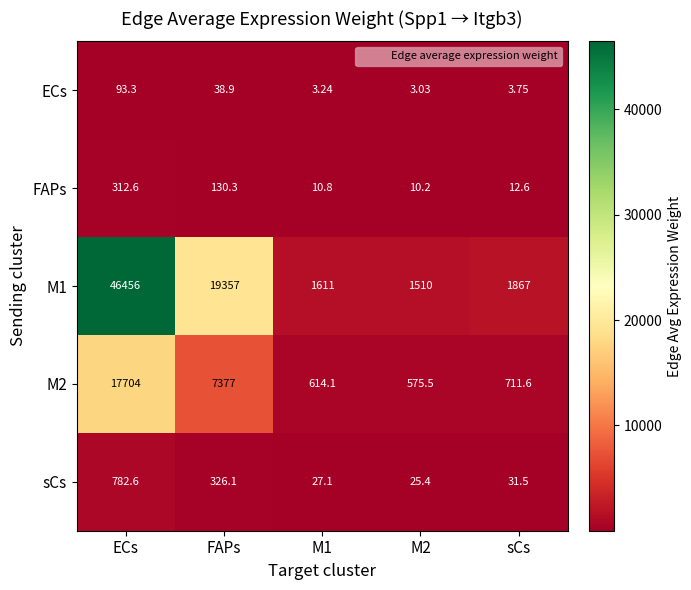

Where does the FAPs series first go above 12?

ECs